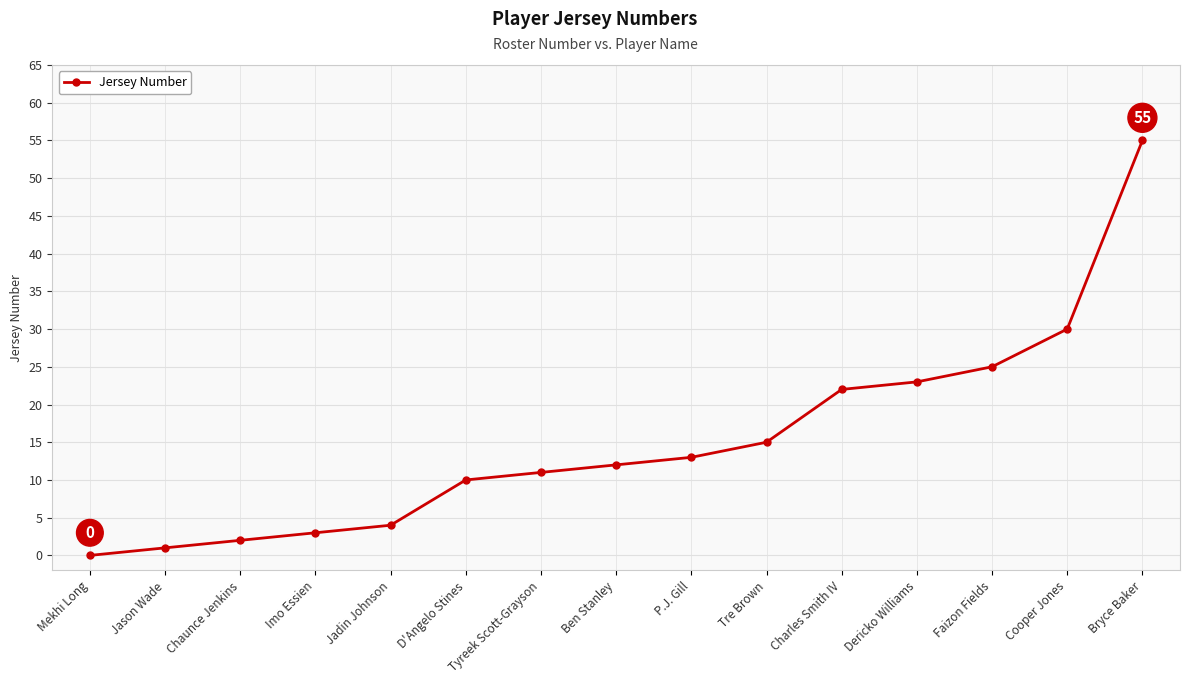

Between Jadin Johnson and Ben Stanley, which is larger?

Ben Stanley